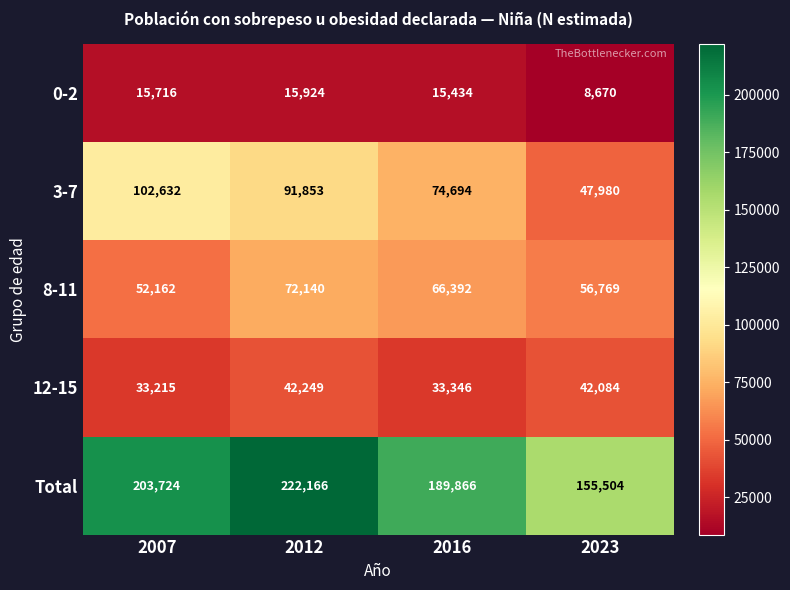

Which series has the largest range (max minus min)?

Total